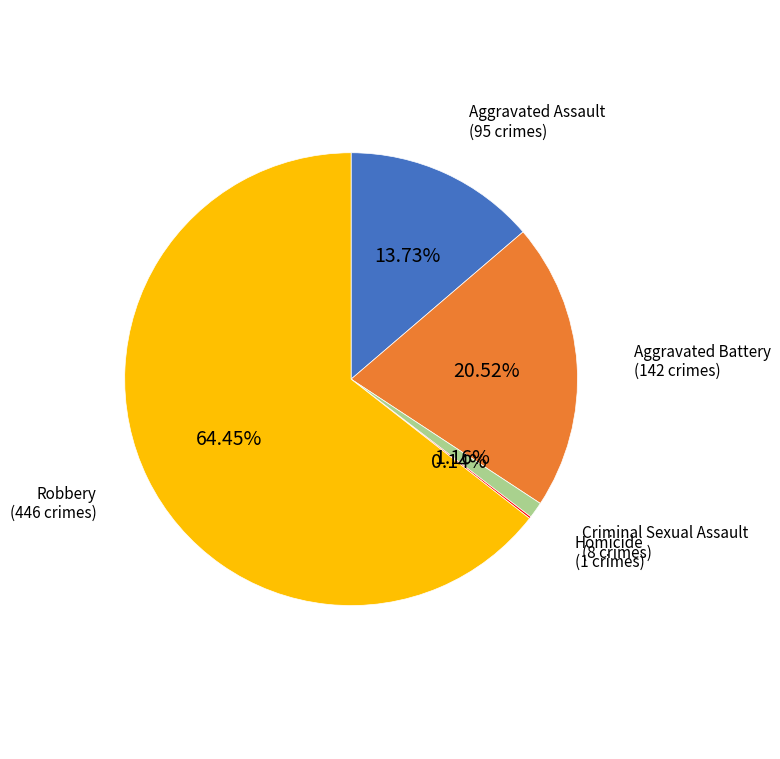

Does any single category account for the majority?

Yes